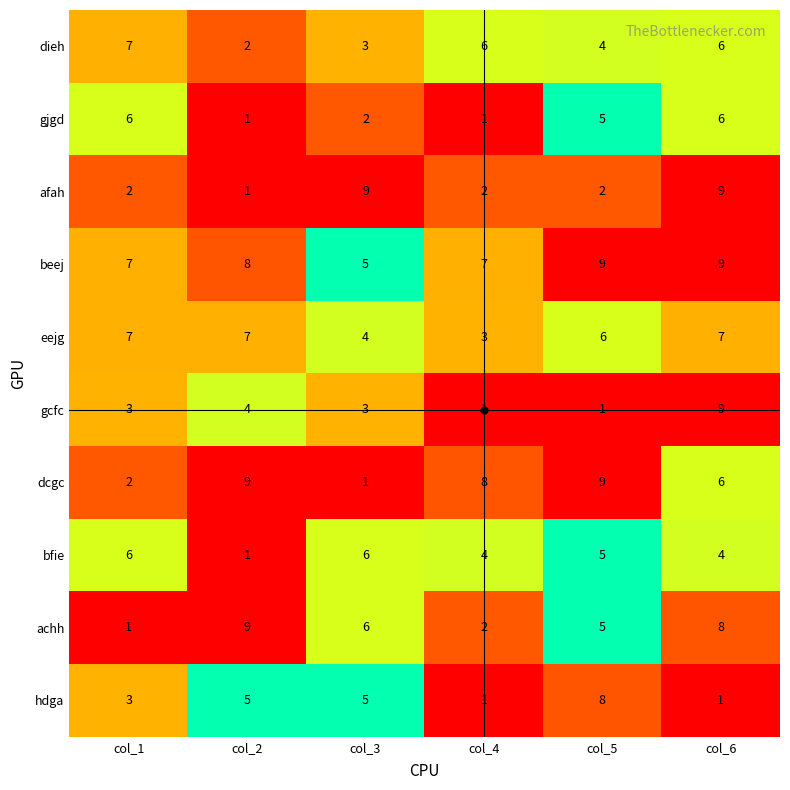

How many dieh values are between 3 and 6?

4